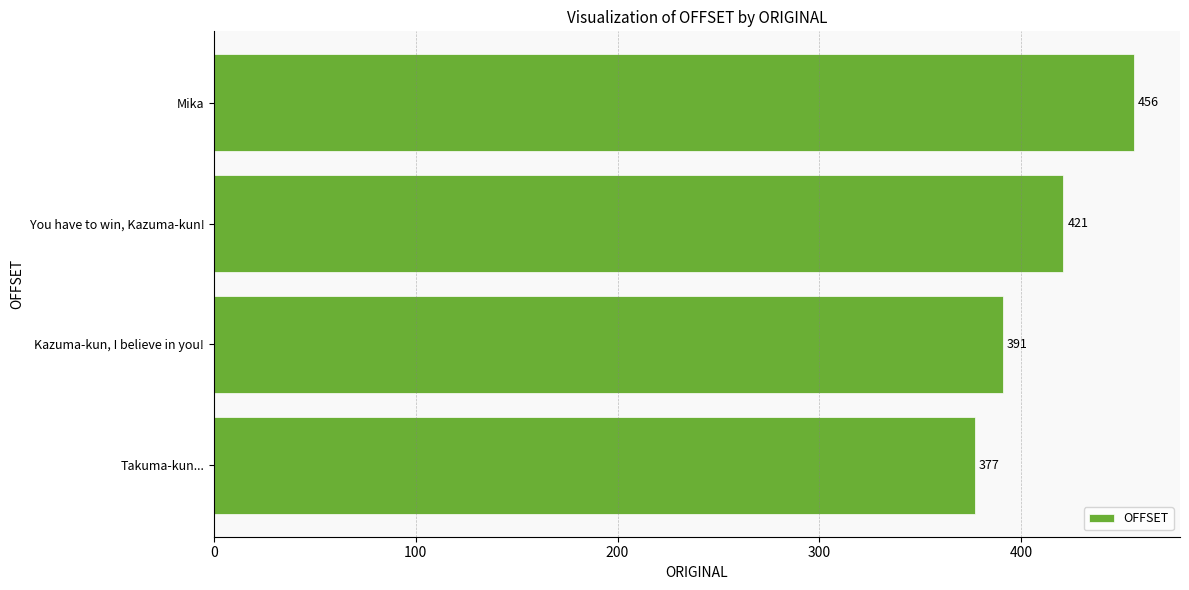

At which label is the value closest to 416?

You have to win, Kazuma-kun!